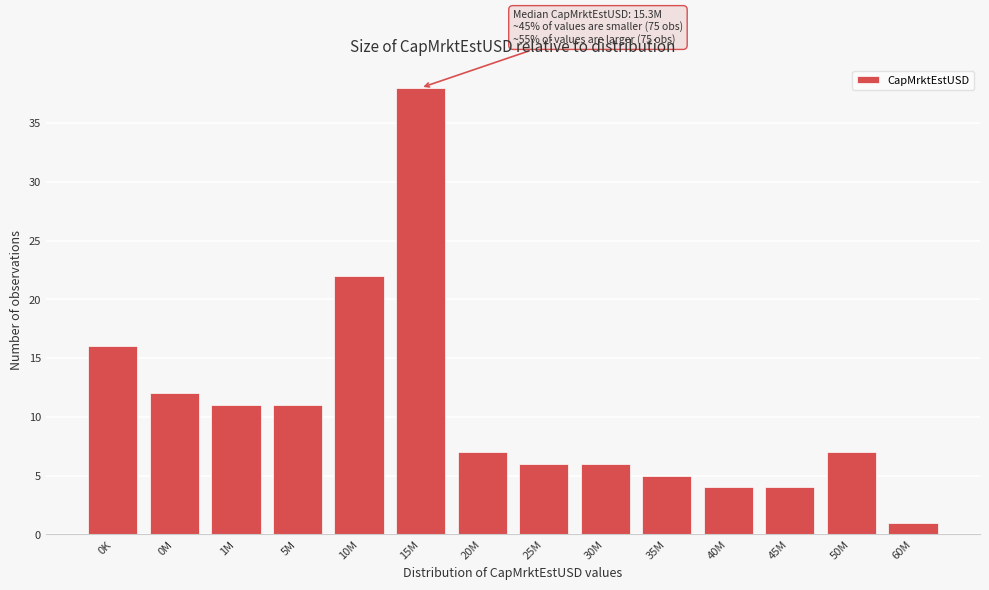

Reading left to right, transcribe all the data shown in this chart.

0K=16	0M=12	1M=11	5M=11	10M=22	15M=38	20M=7	25M=6	30M=6	35M=5	40M=4	45M=4	50M=7	60M=1